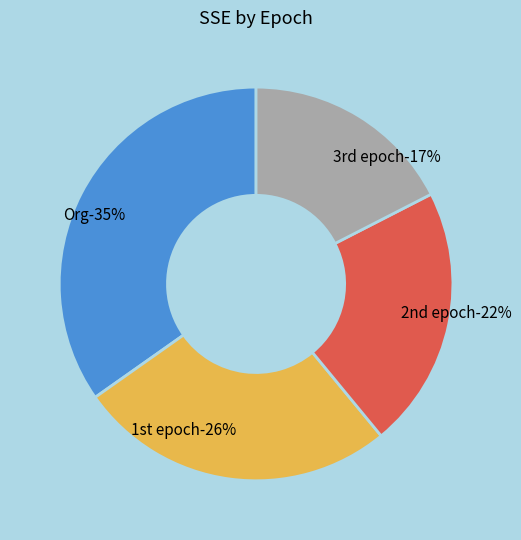

Is there a majority slice in this chart?

No